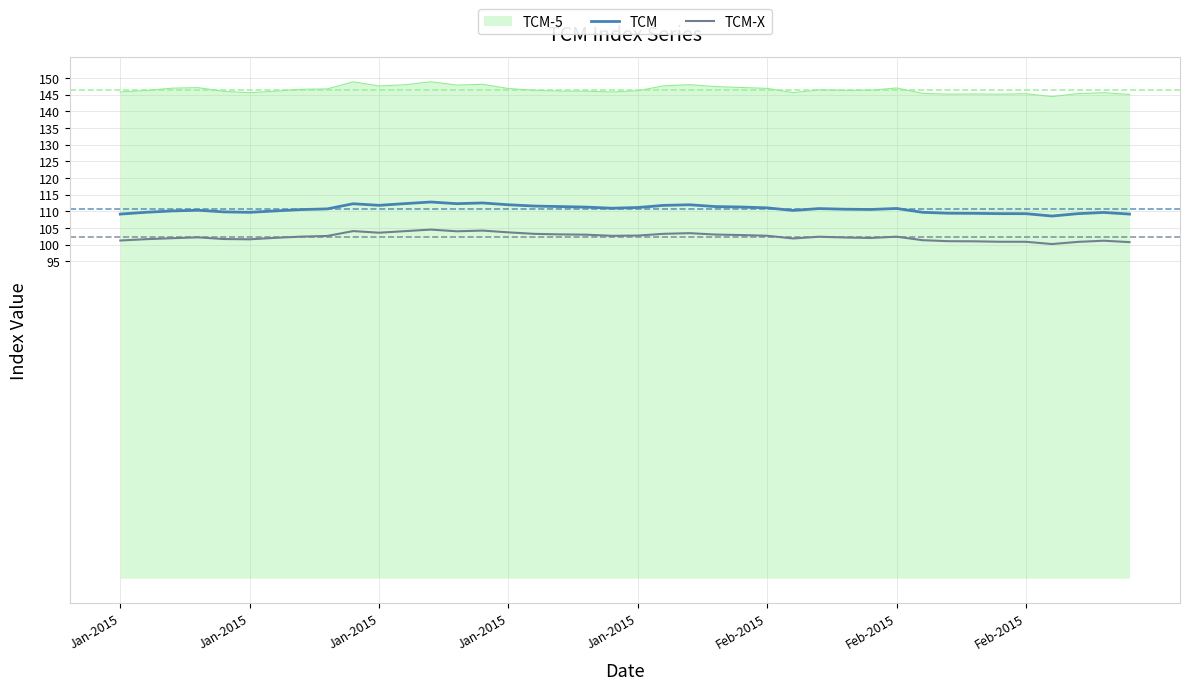

What is the greatest value displayed?

148.9